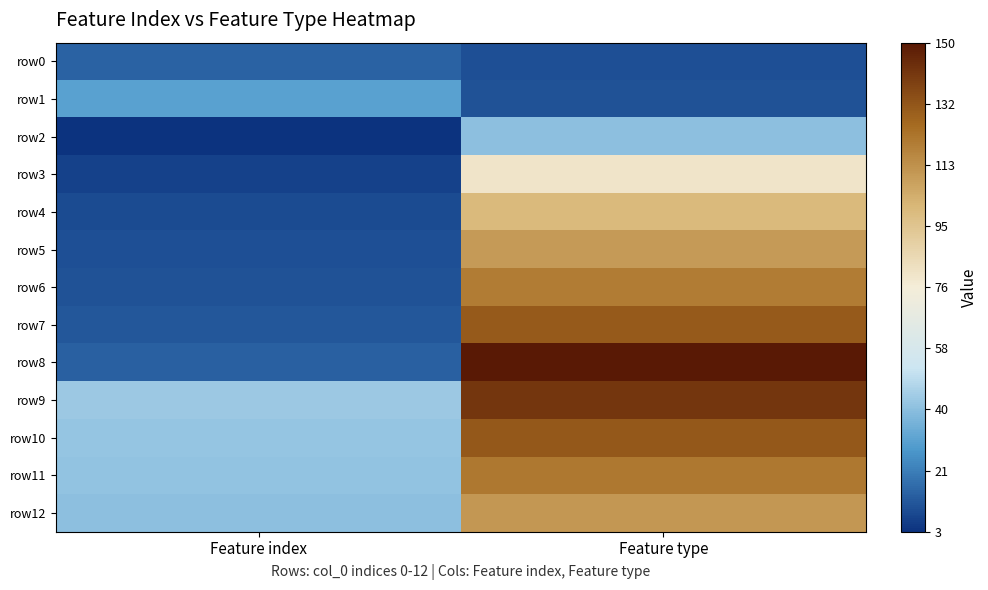

Which series has the widest spread of values?

row8